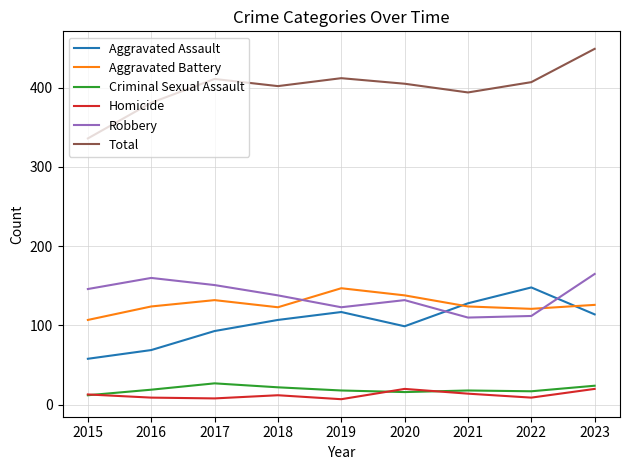

At which category is the sum across all series the highest?

2023